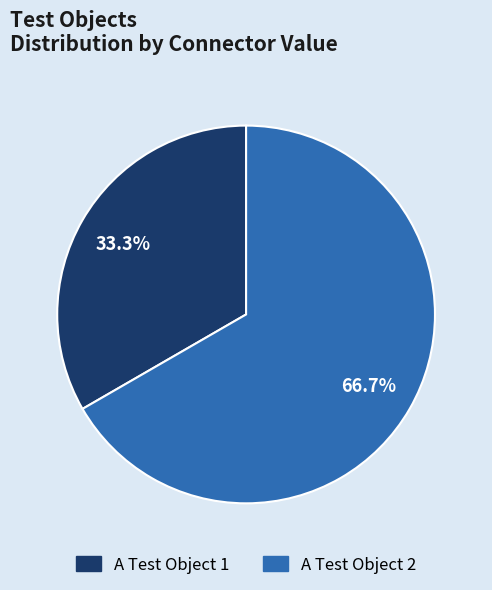

Rank the categories by value from highest to lowest.

A Test Object 2, A Test Object 1